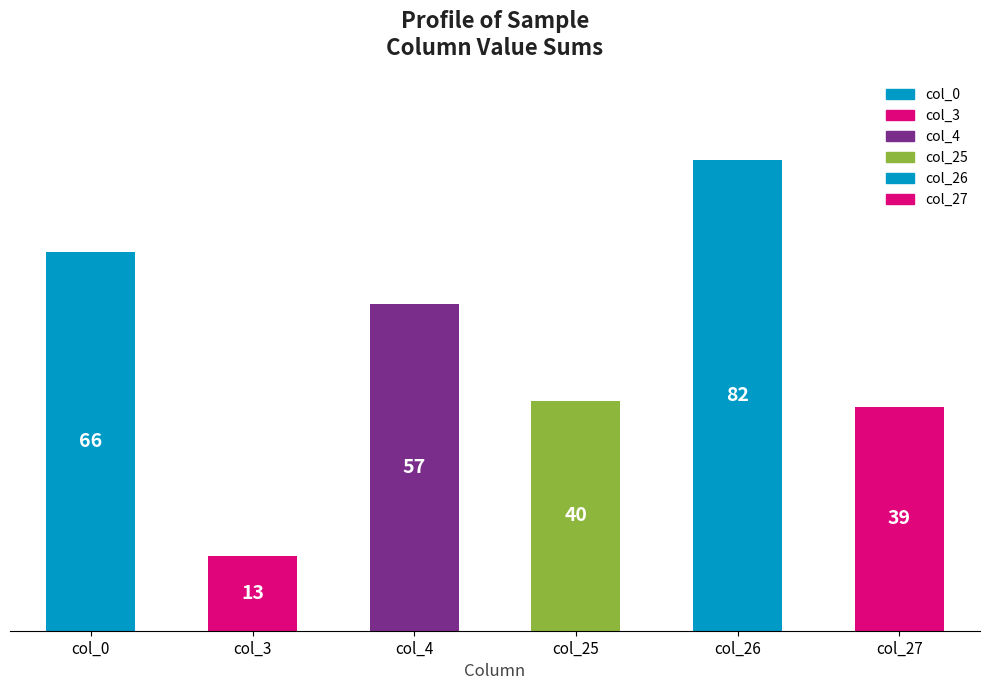

Does the chart contain stacked bars?

No